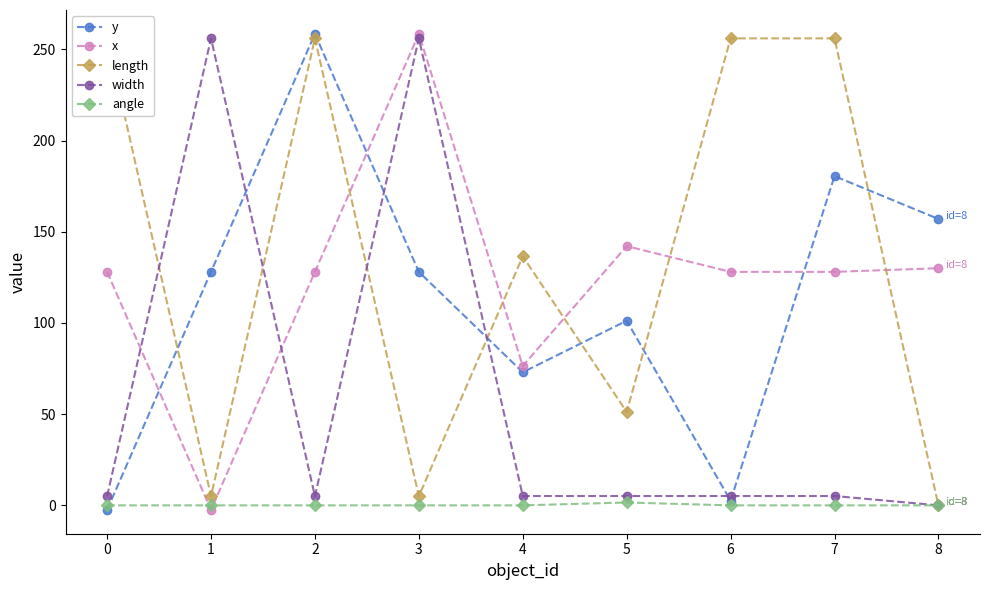

What is the value of the y point at the 3rd from the left?

258.5